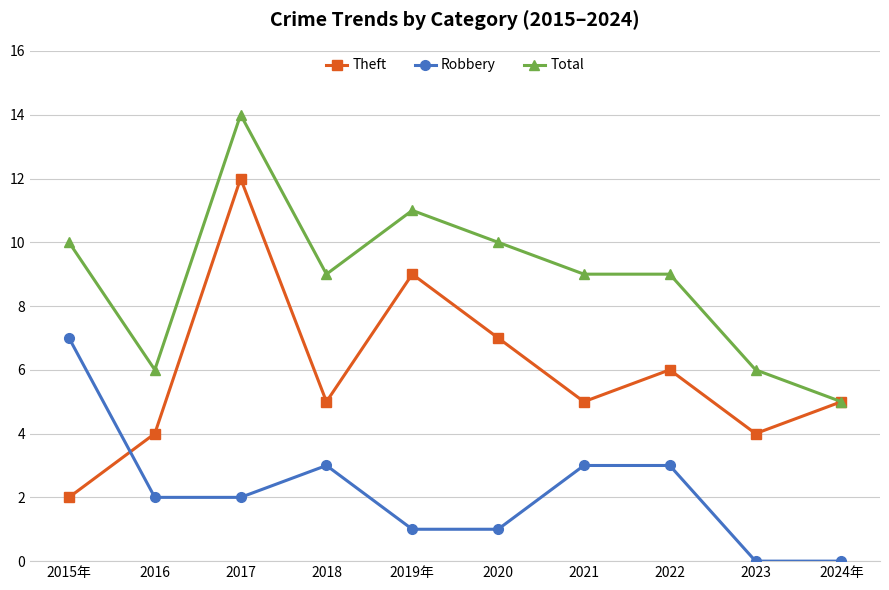

What is the total value across all series at 2022?

18